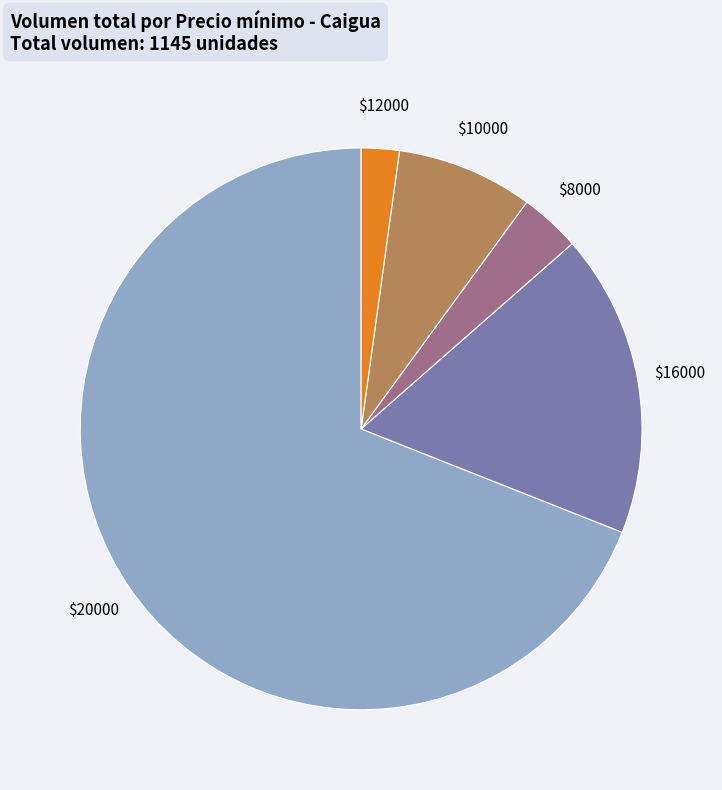

Does any single category account for the majority?

Yes